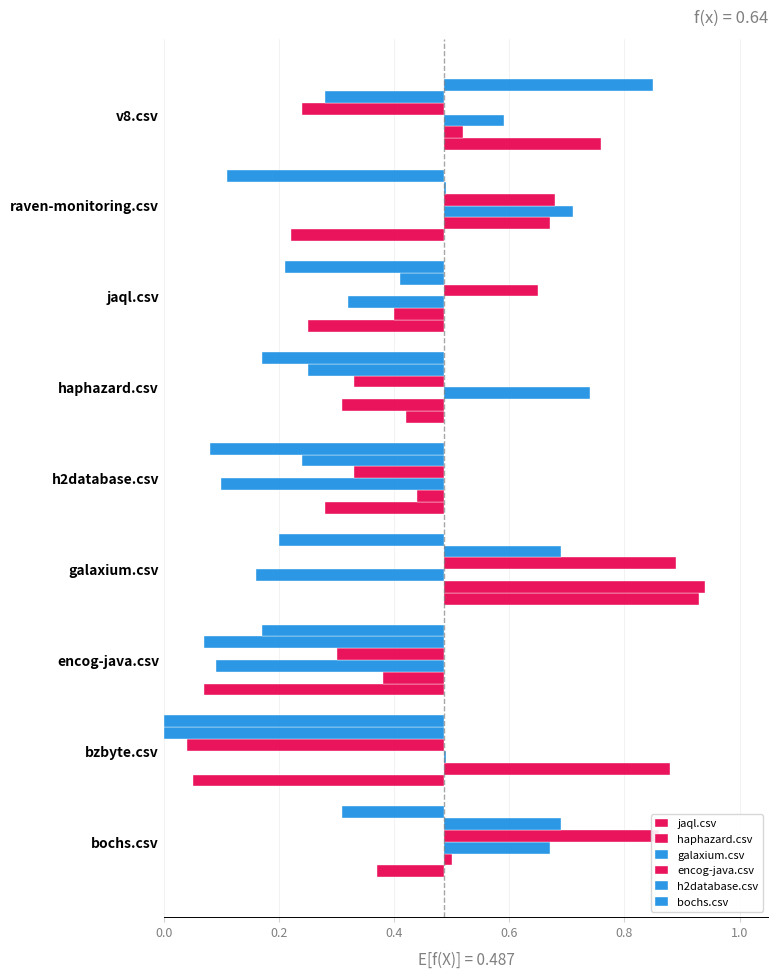

How many bars are there in each group?

6